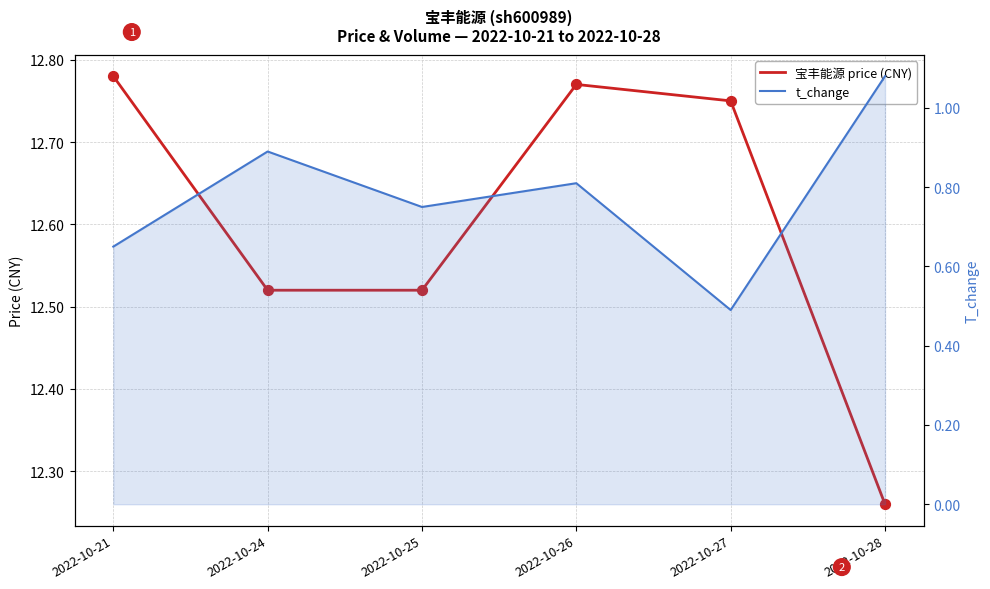

Which series contains the lowest Y value?

t_change